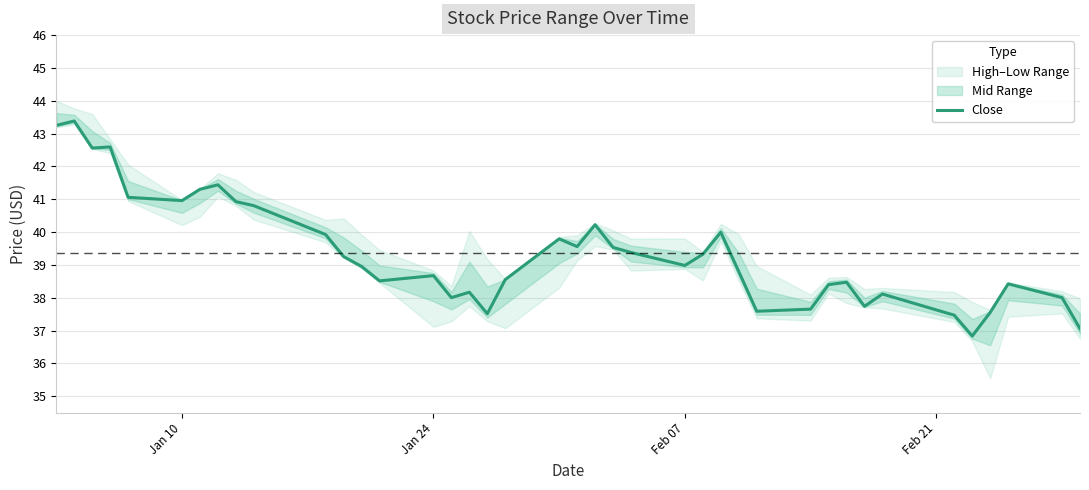

What is the minimum value for Close?

36.8